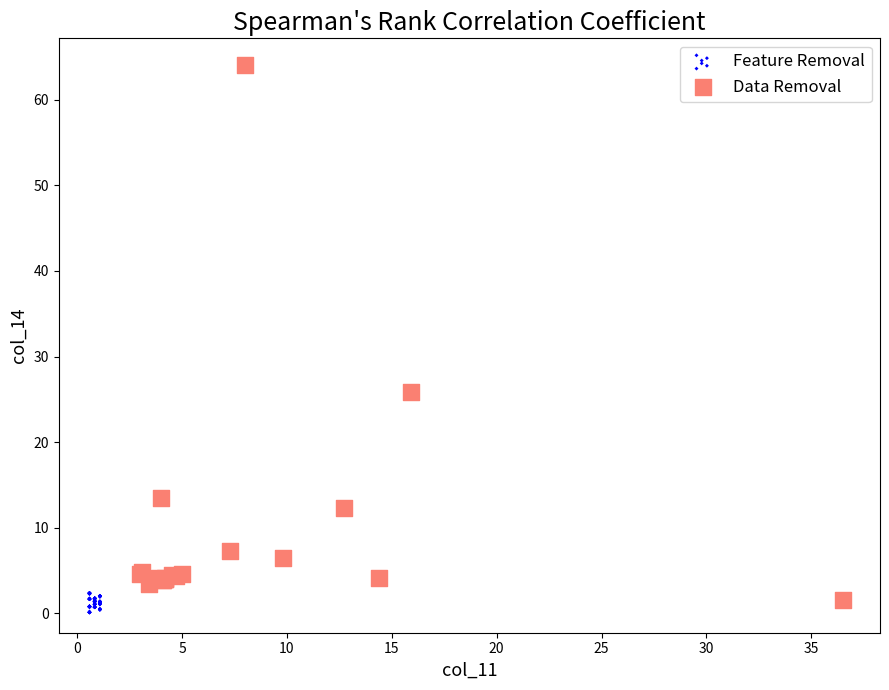

Which series has the widest spread of Y values?

Data Removal